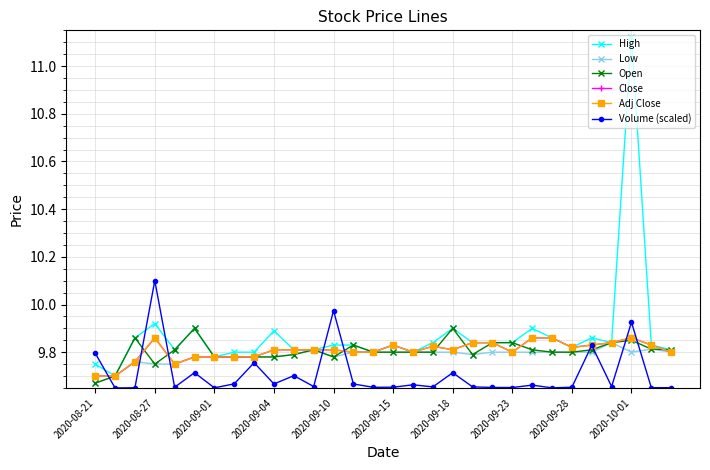

How many interior local peaks does the Low series have?

4